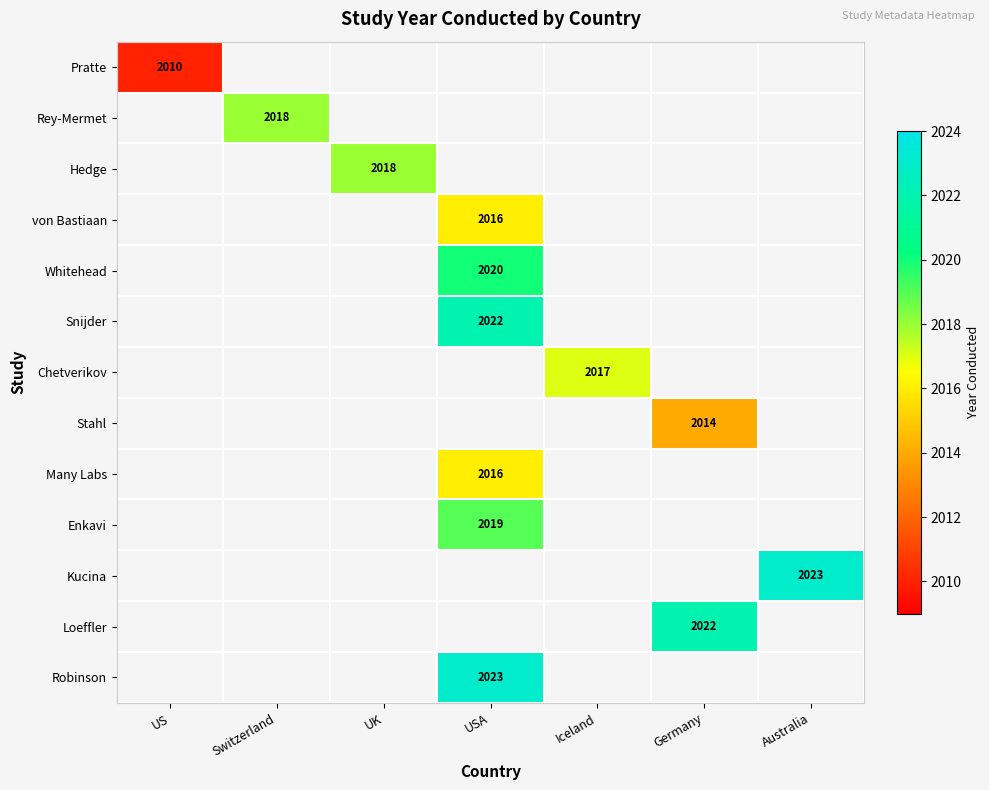

Count the number of categories in the chart.

7